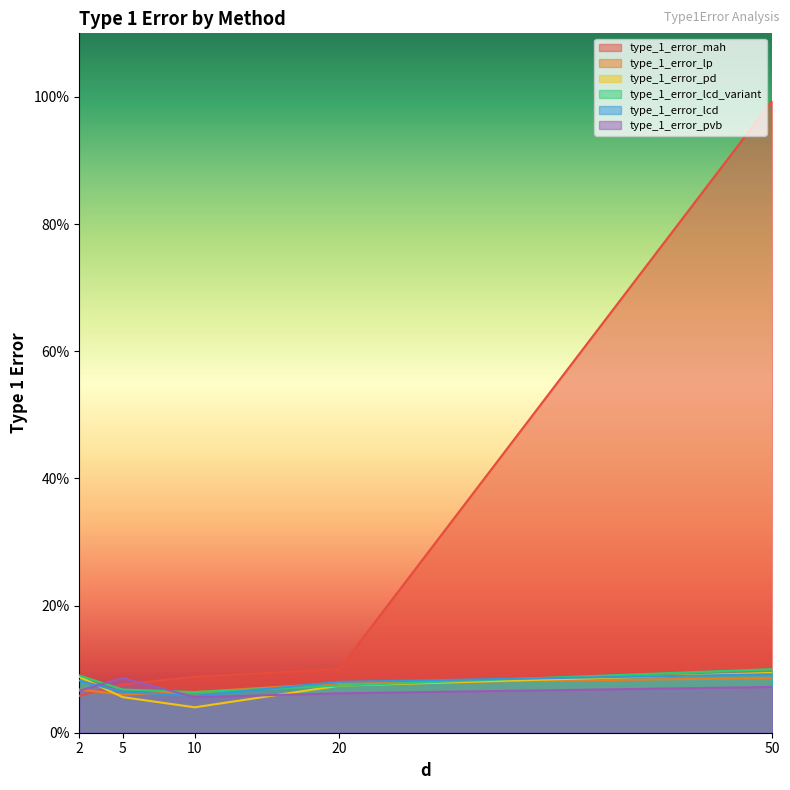

At 5, list the series in order from largest to smallest.

type_1_error_pvb, type_1_error_mah, type_1_error_lcd_variant, type_1_error_lcd, type_1_error_lp, type_1_error_pd